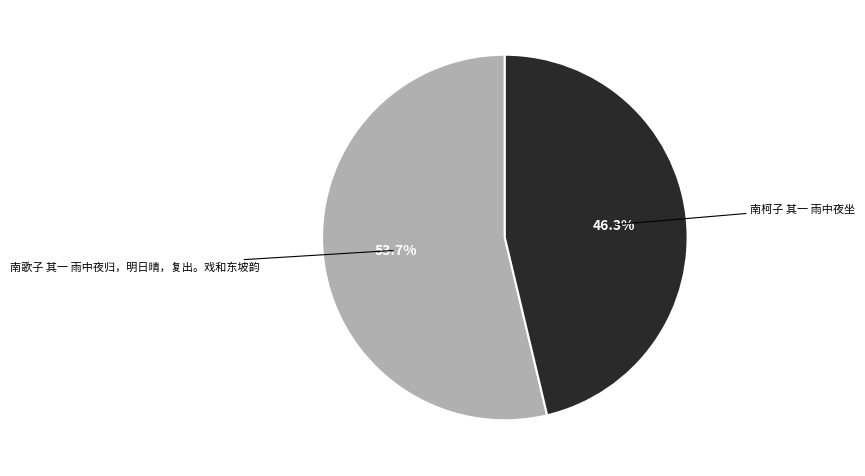

Count the number of slices in the pie.

2